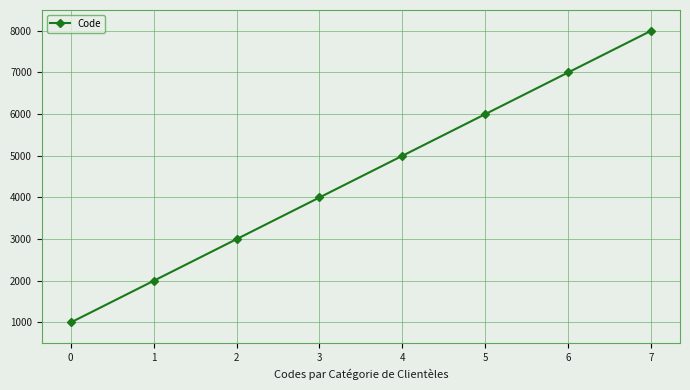

How many data points are less than 5000?

4